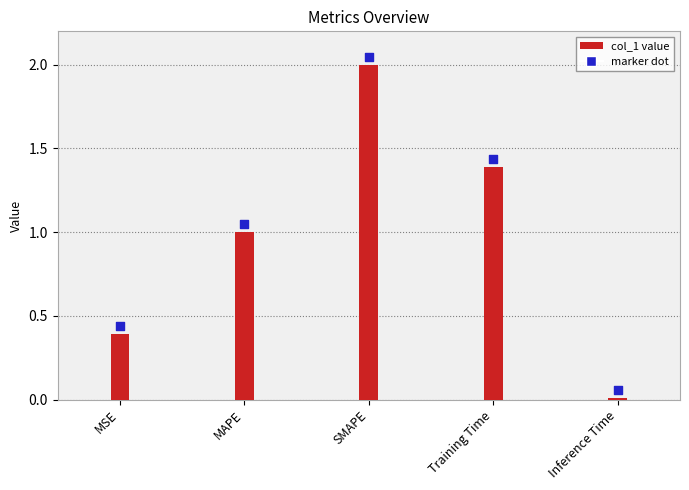

Which series has the largest Y range (max minus min)?

col_1